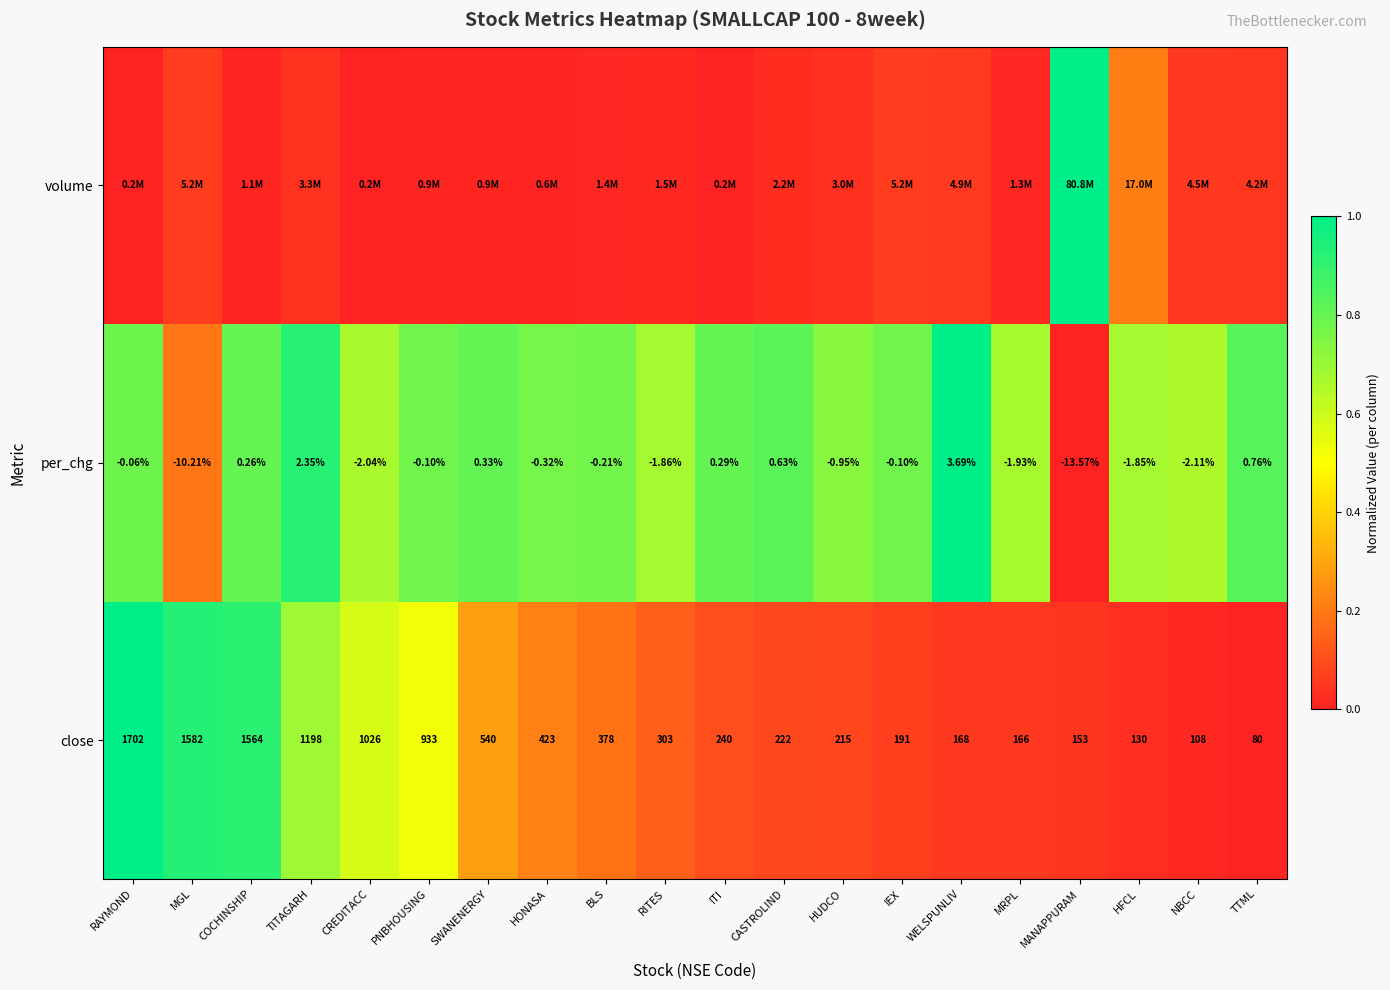

Which has a higher value, RAYMOND or MANAPPURAM?

RAYMOND